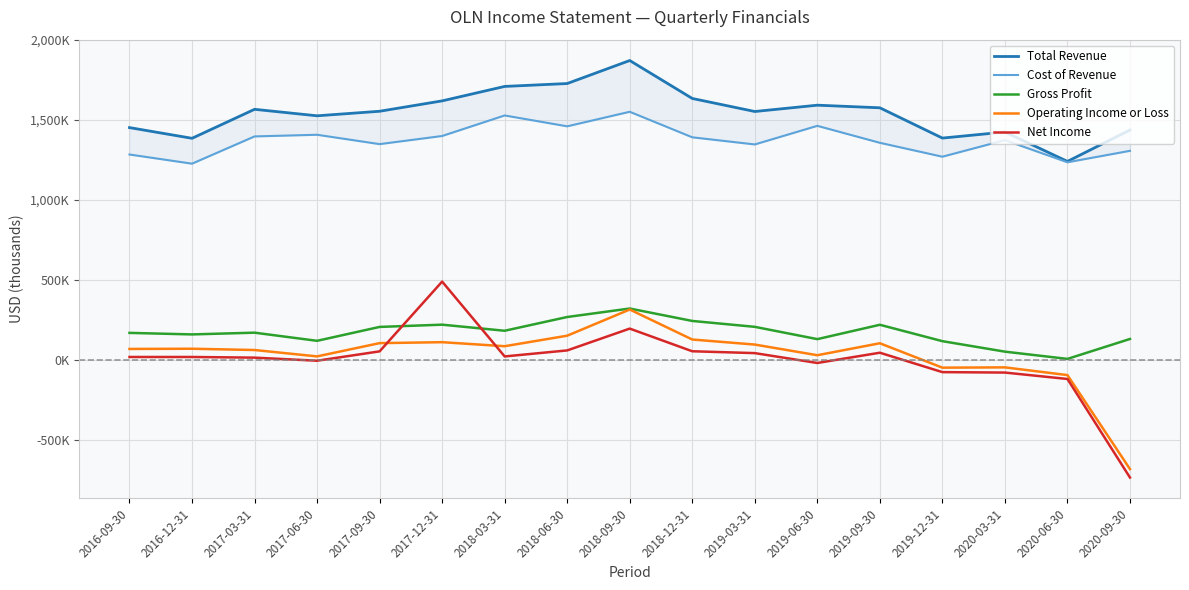

True or false: Operating Income or Loss and Net Income intersect in this chart.

True